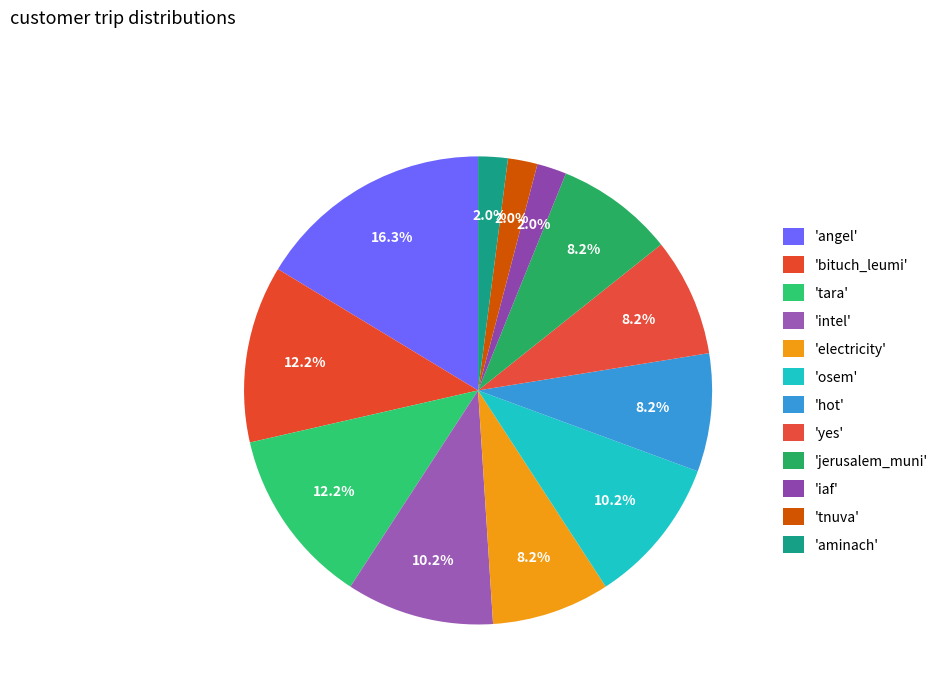

Which slice is the largest?

angel